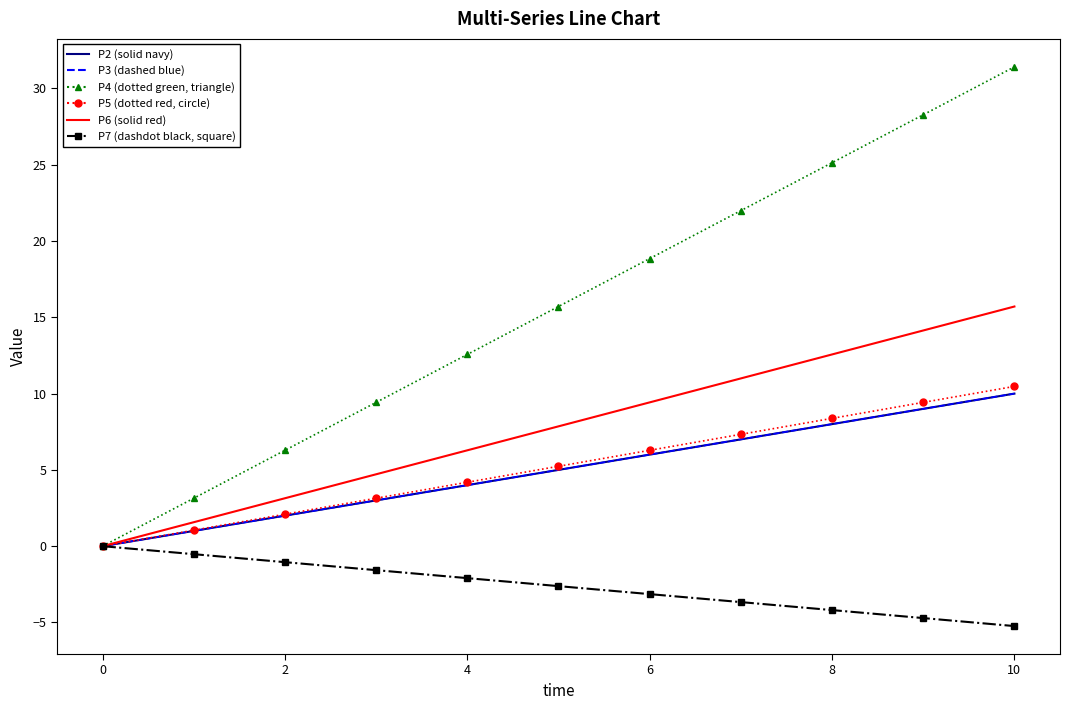

Is it true that P7 equals -5.9 at 8?

False